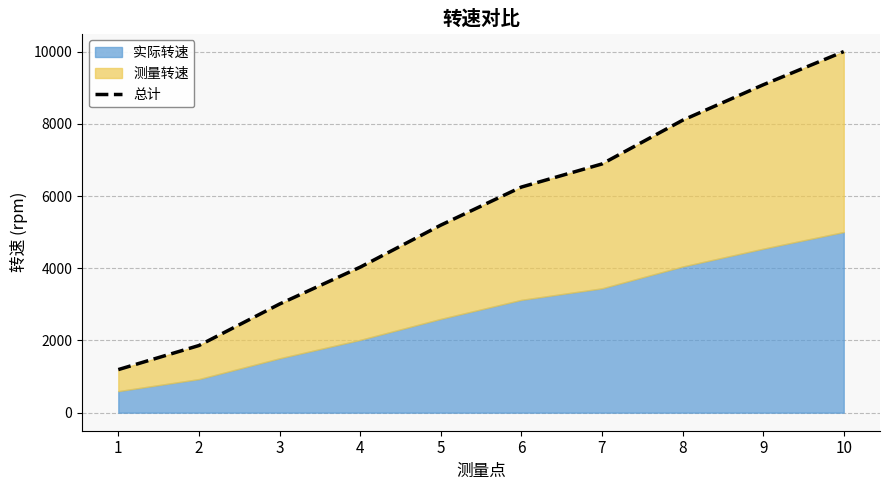

List the labels in order of value, largest first.

10, 9, 8, 7, 6, 5, 4, 3, 2, 1